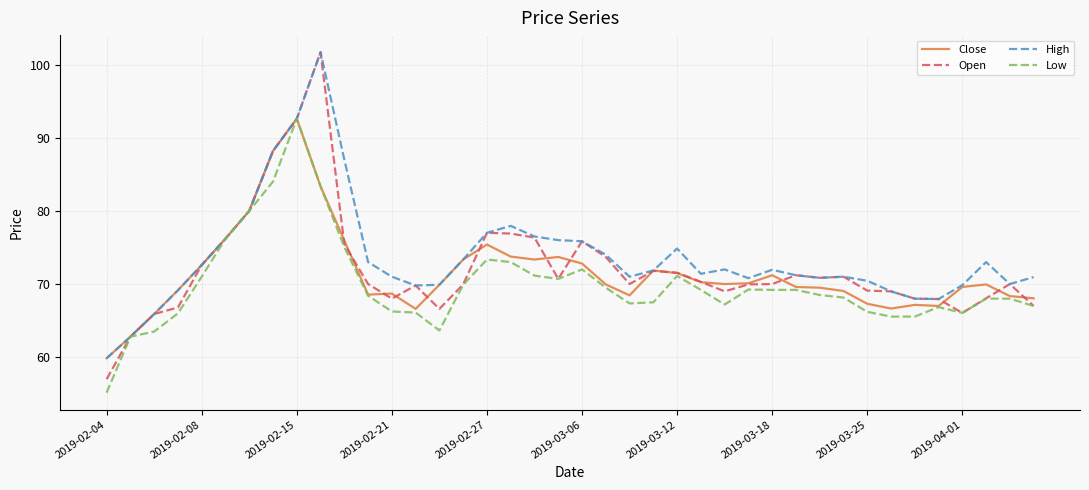

Which series has the widest spread of values?

Open